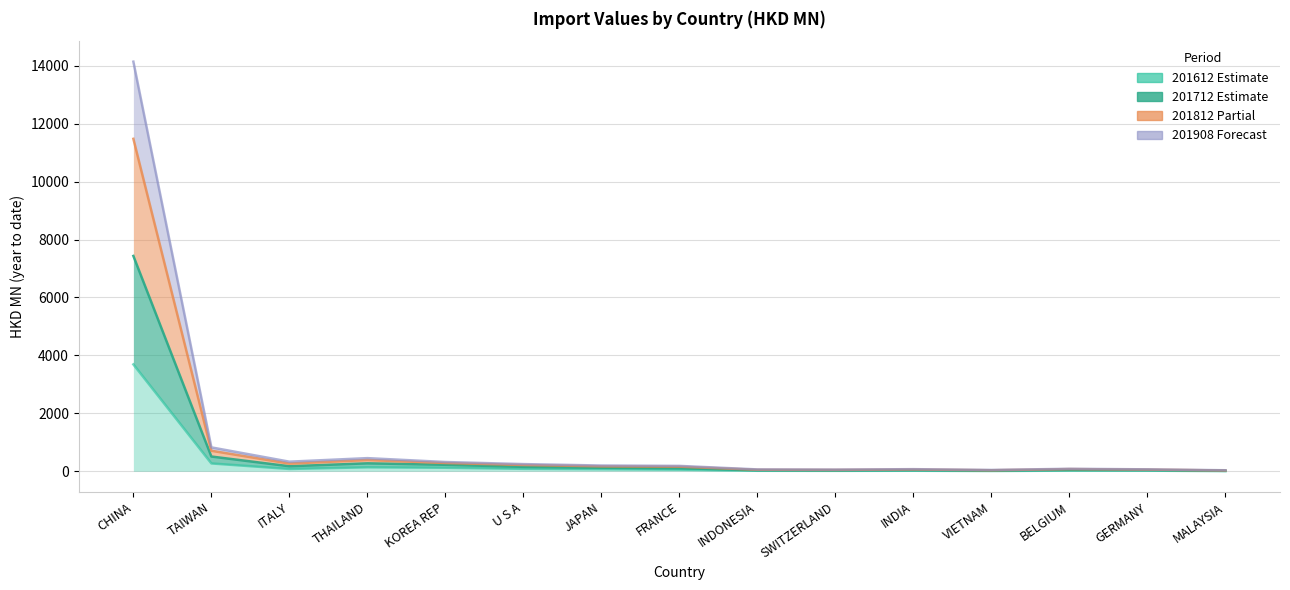

The value of 201812 at JAPAN is 198.1. True or false?

True